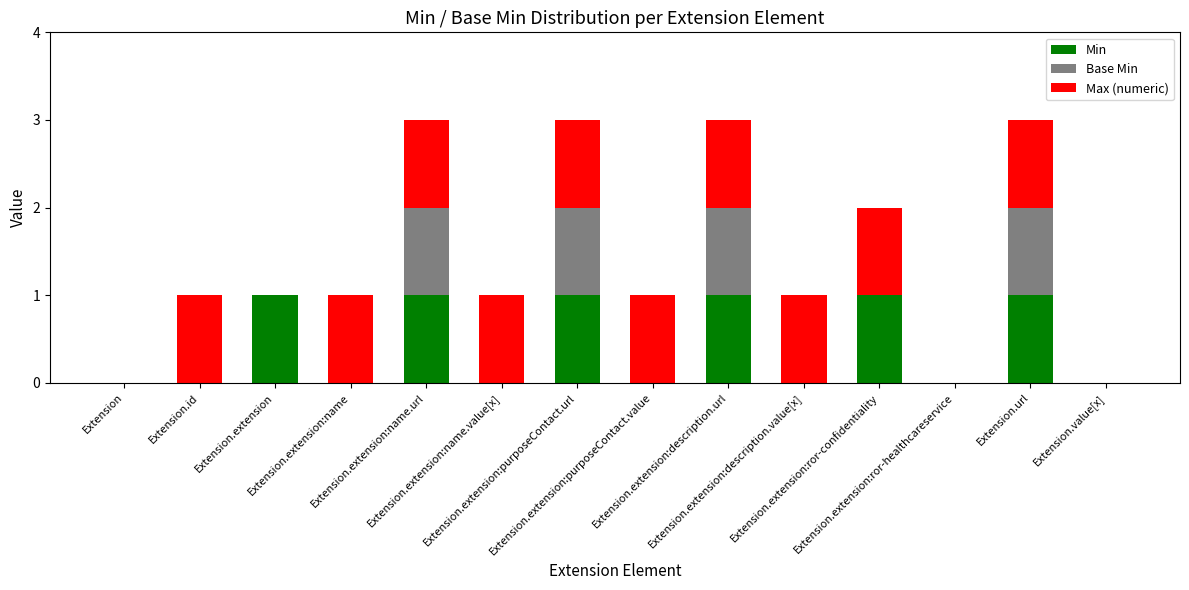

What is the sum of all Min values?

6